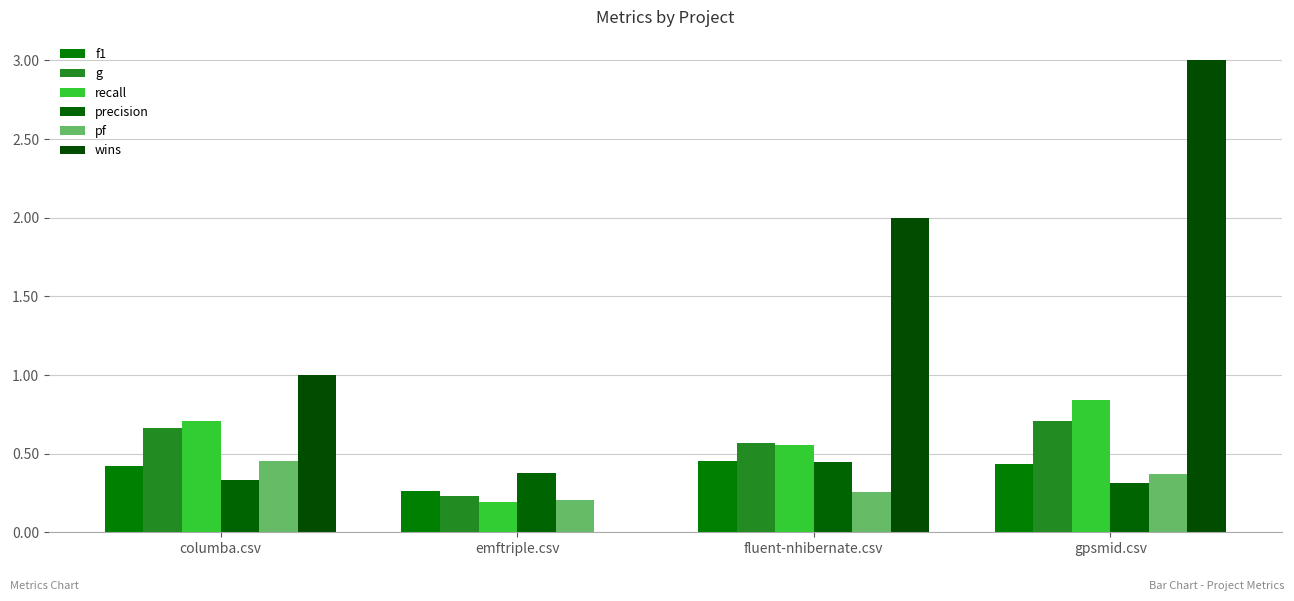

What position from the left is gpsmid.csv?

4